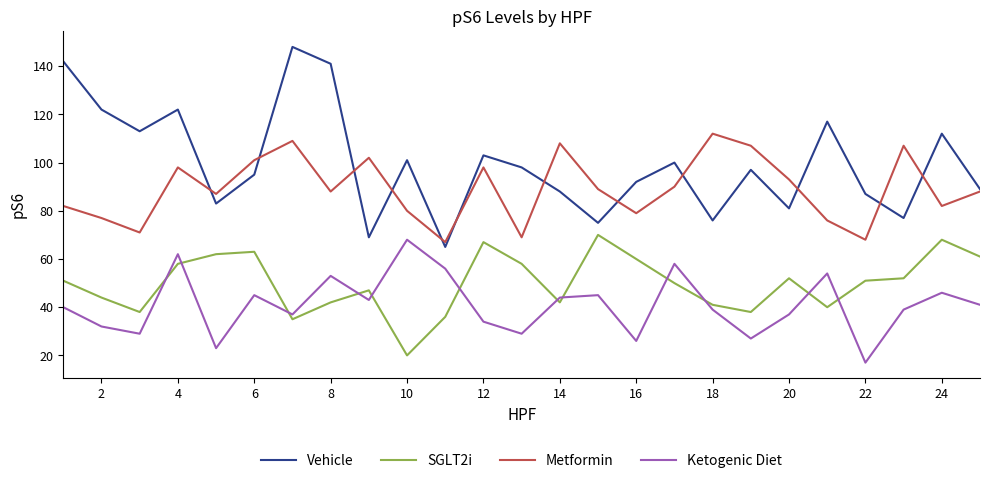

What is the sum of all Metformin values?

2228